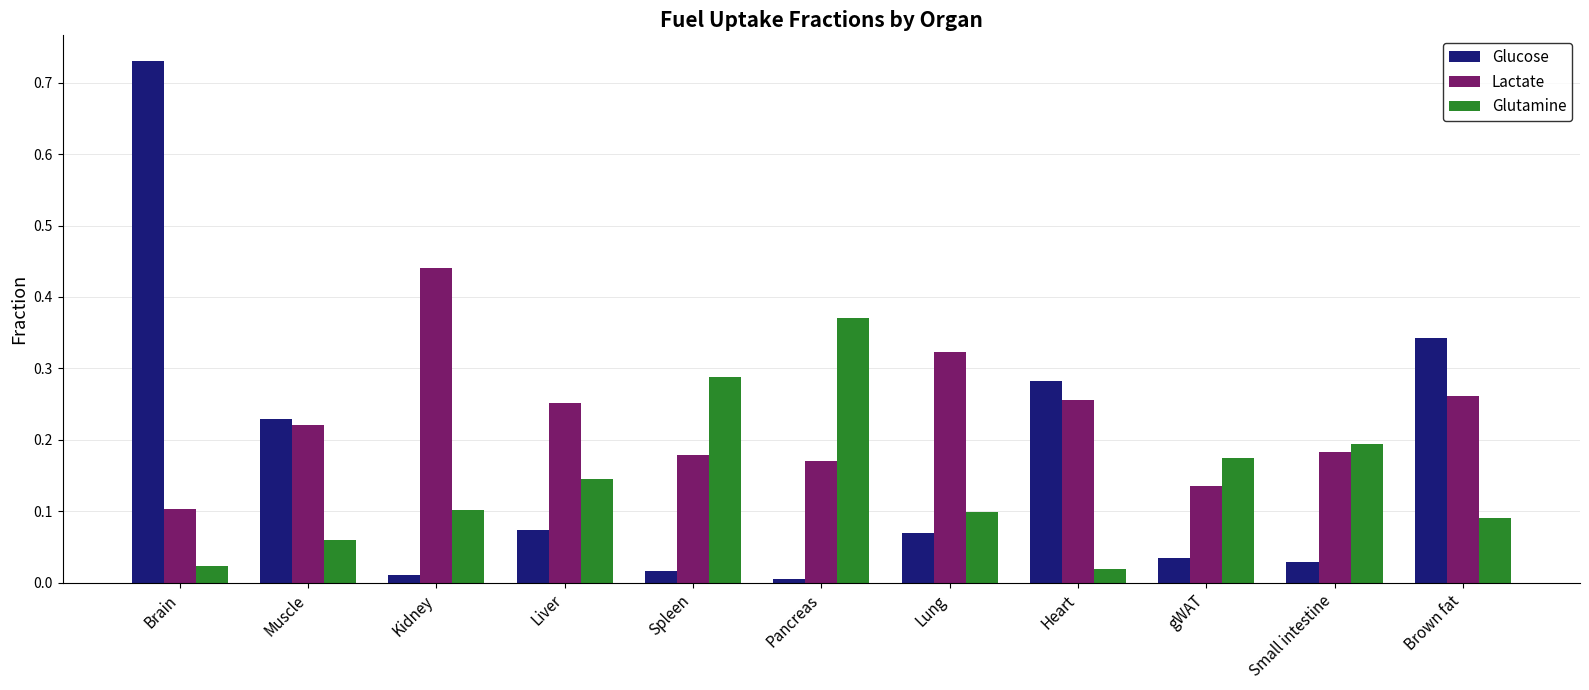

What is the sum of all Glucose values?

1.8